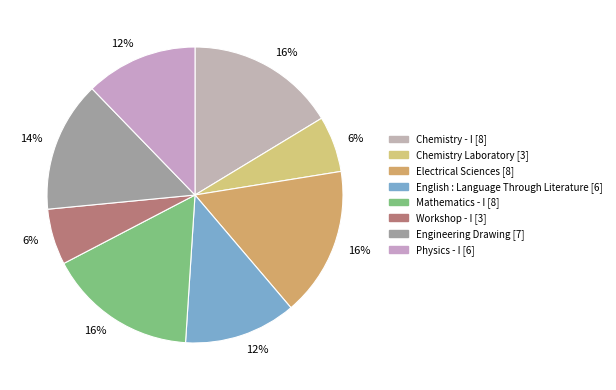

How many segments does this pie chart have?

8